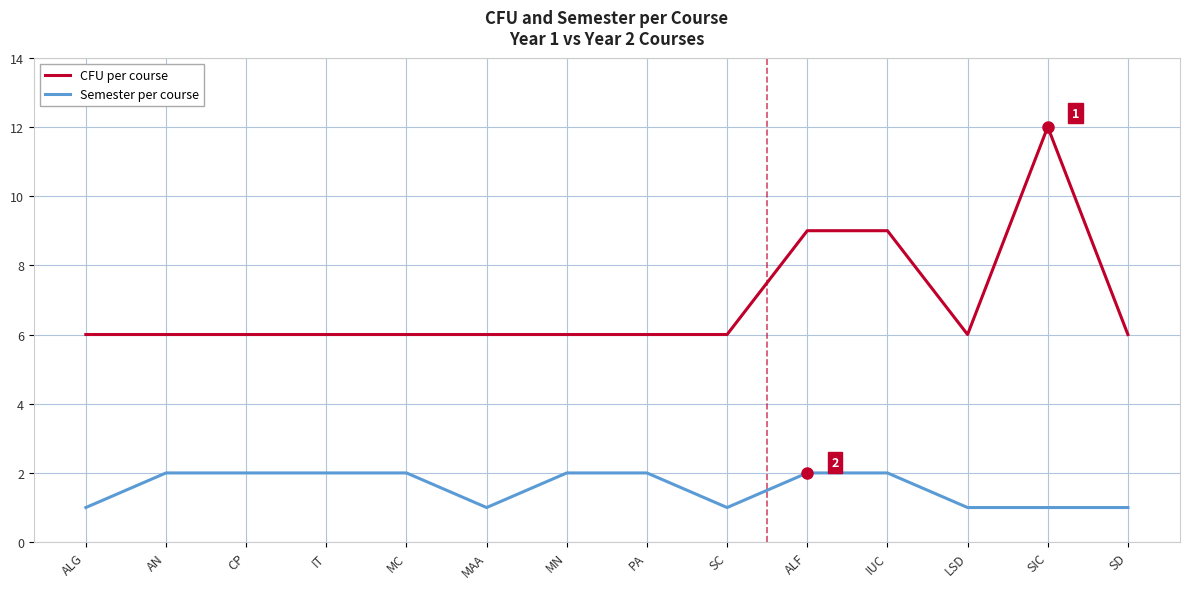

Does the chart have visible grid lines?

Yes